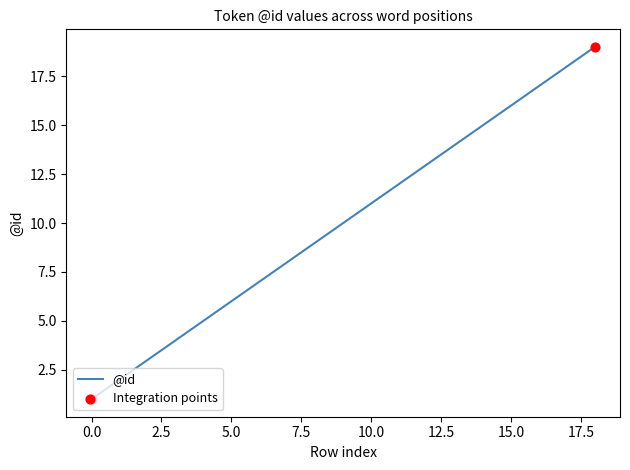

What is the difference between the maximum and minimum values?

18